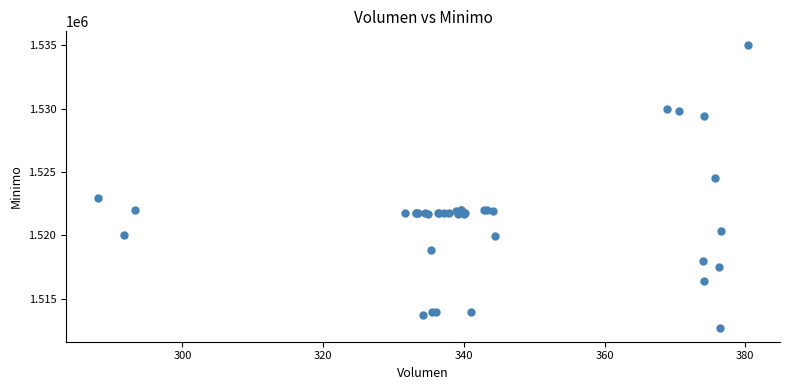

What Y value in the scatter plot is closest to 1523862?

1524513